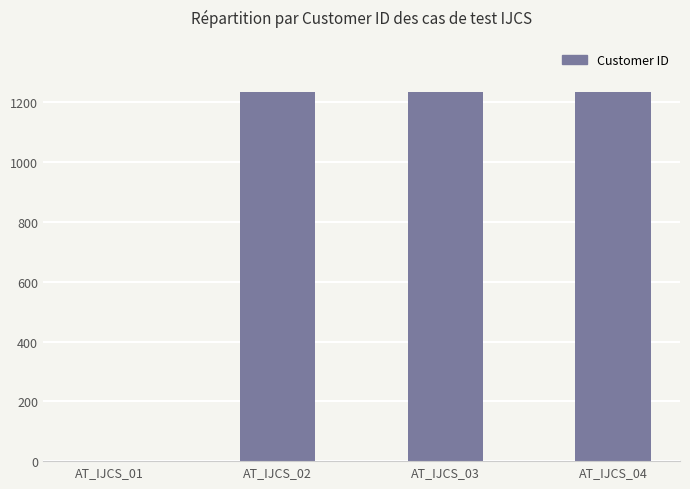

Between AT_IJCS_03 and AT_IJCS_01, which is larger?

AT_IJCS_03